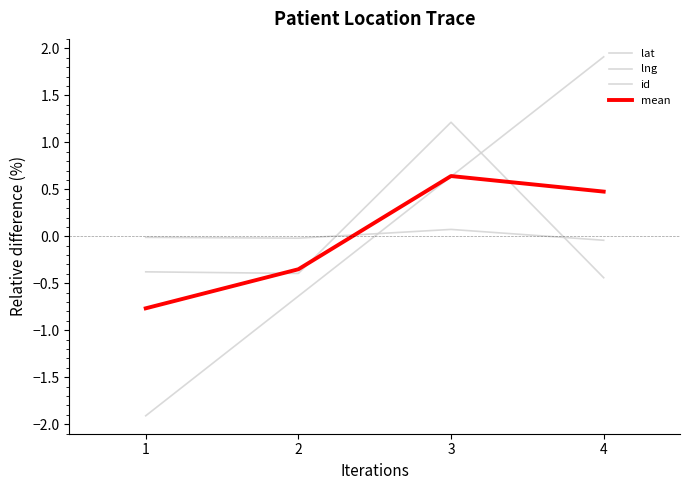

Does the chart have visible grid lines?

No